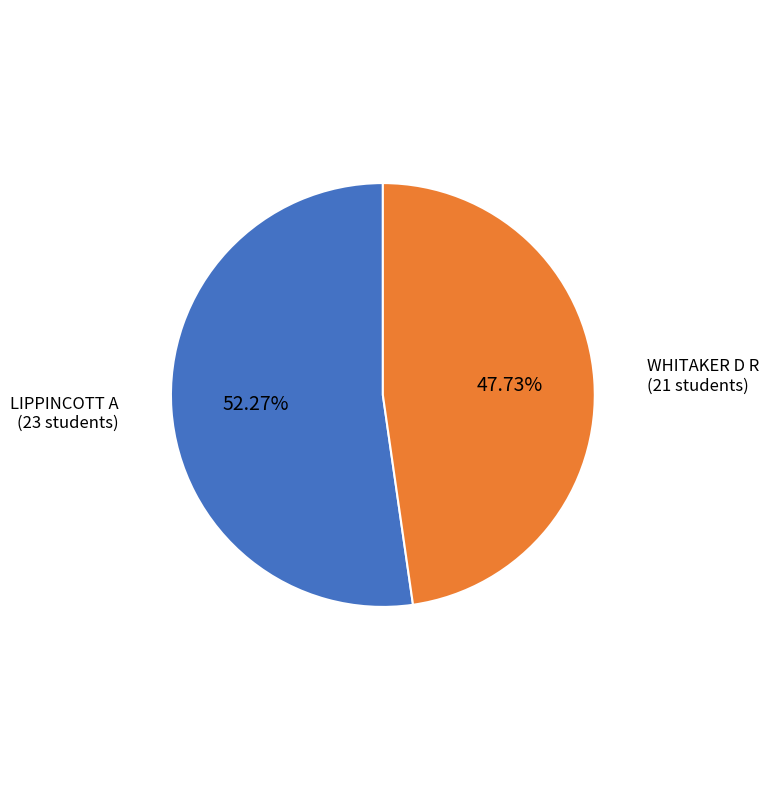

Count the number of slices in the pie.

2